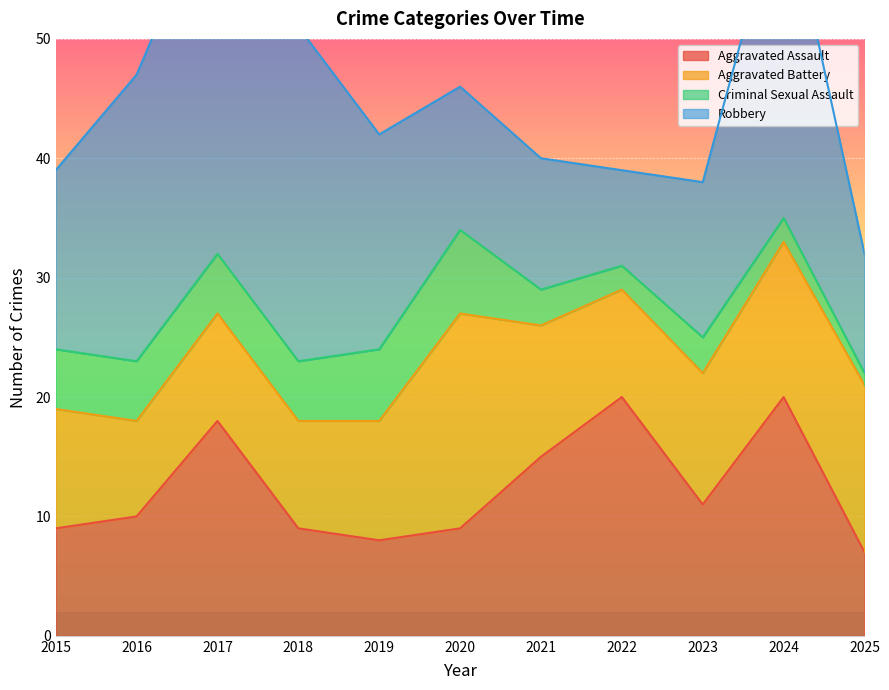

Reading right to left, list all the values displayed in this chart.

Aggravated Assault: 7	20	11	20	15	9	8	9	18	10	9
Aggravated Battery: 14	13	11	9	11	18	10	9	9	8	10
Criminal Sexual Assault: 1	2	3	2	3	7	6	5	5	5	5
Robbery: 10	28	13	8	11	12	18	28	31	24	15